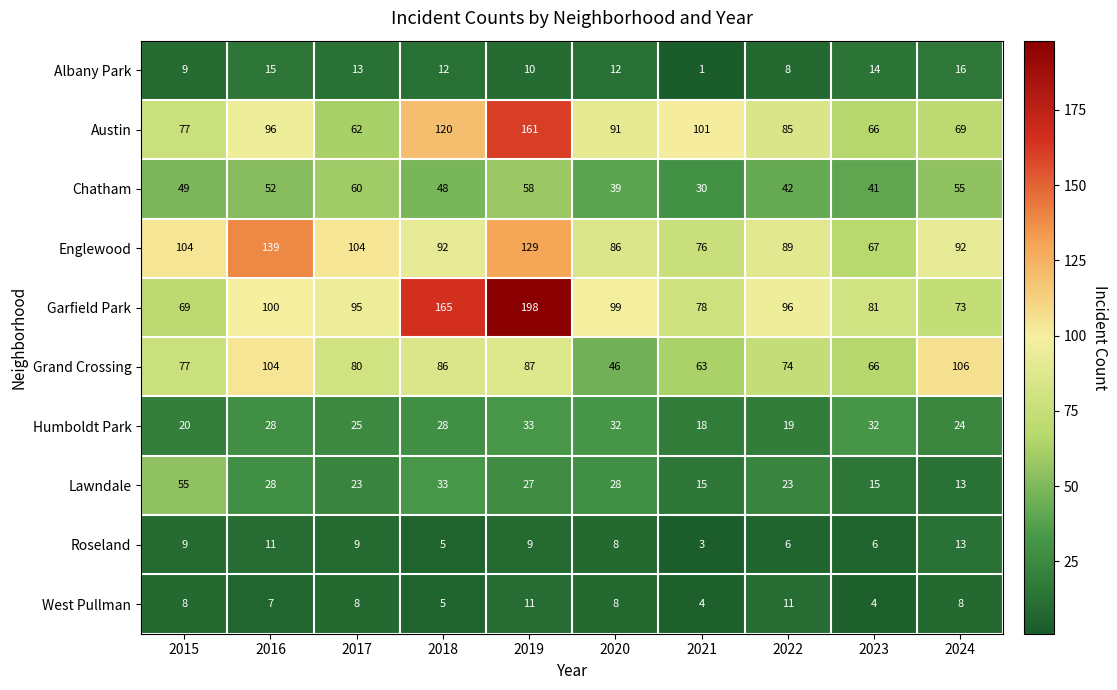

What is the spread (max minus min) of values at 2022?

90